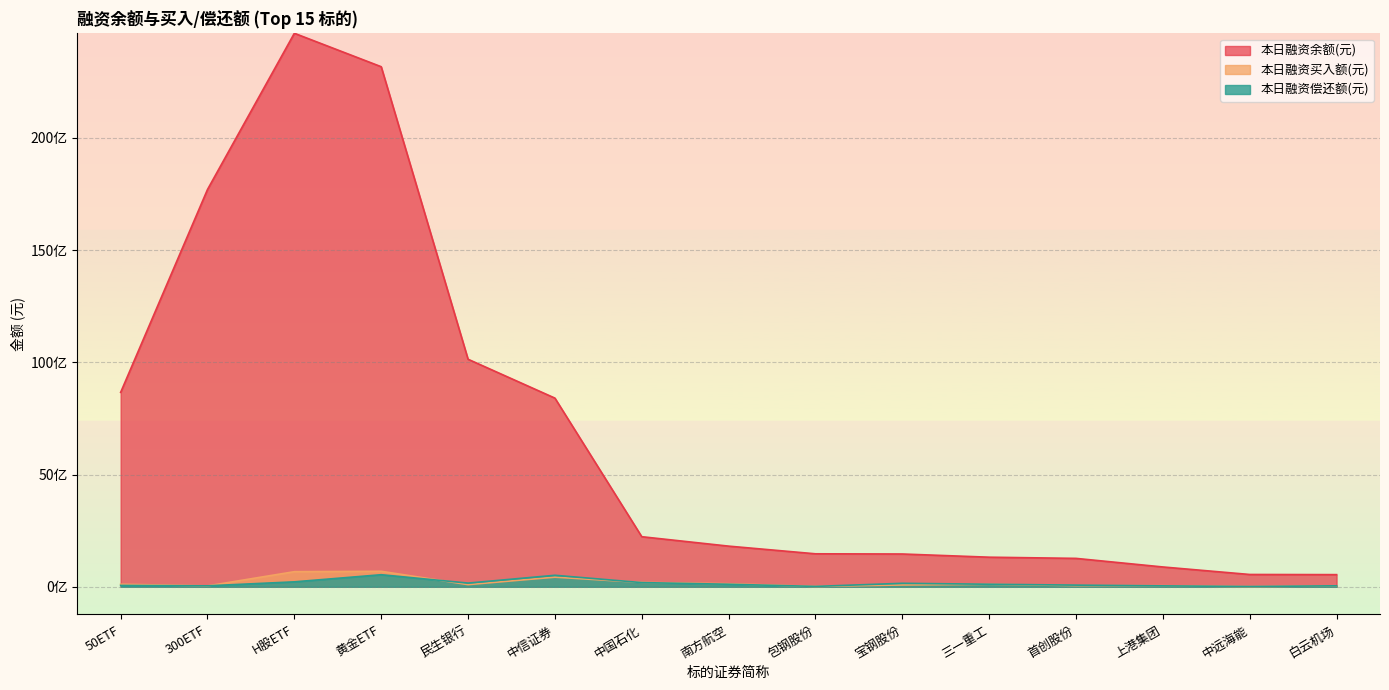

What is the spread (max minus min) of values at 包钢股份?

1454863650